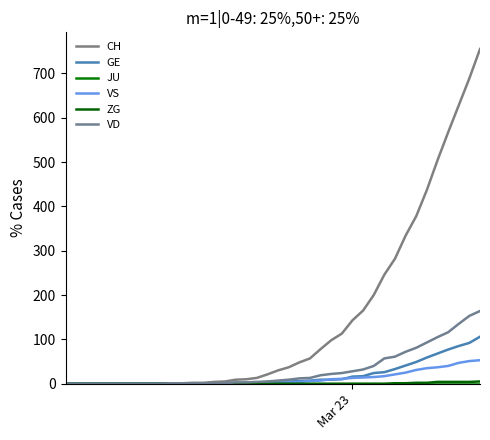

In VS, how many points are lower than both neighbors (excluding endpoints)?

1